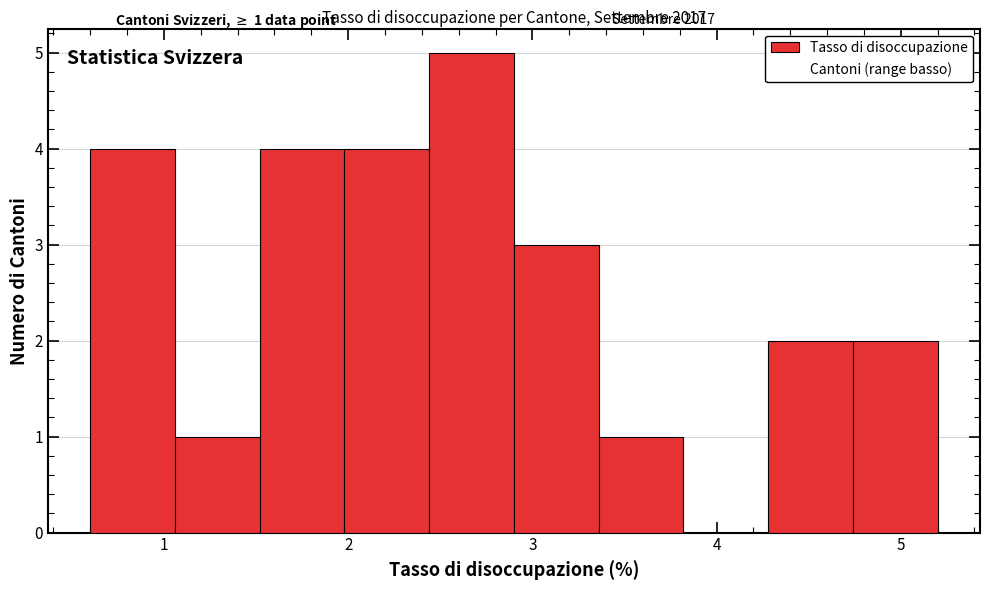

Which range on the x-axis has the tallest bar?

2.44 to 2.90